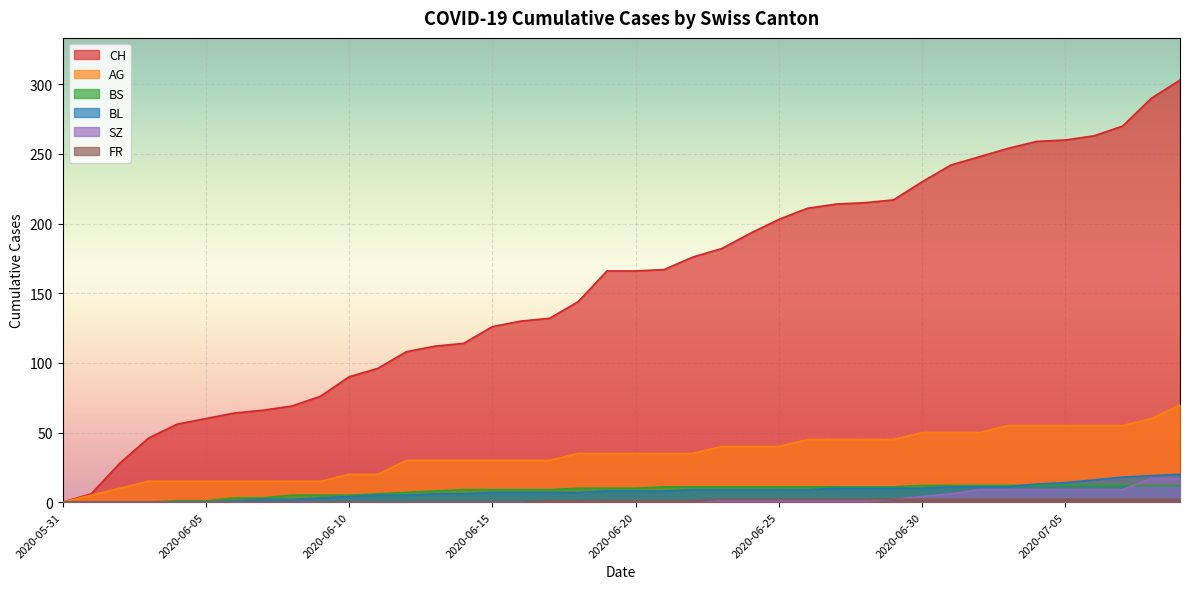

The value of BS at 2020-06-04 is 1. True or false?

False